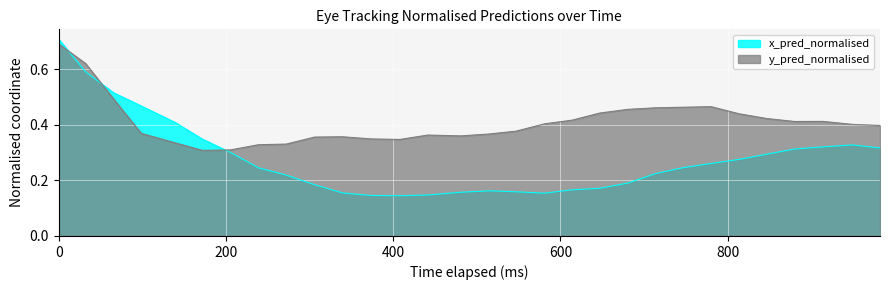

After their last crossing, which series has the higher values: y_pred_normalised or x_pred_normalised?

y_pred_normalised